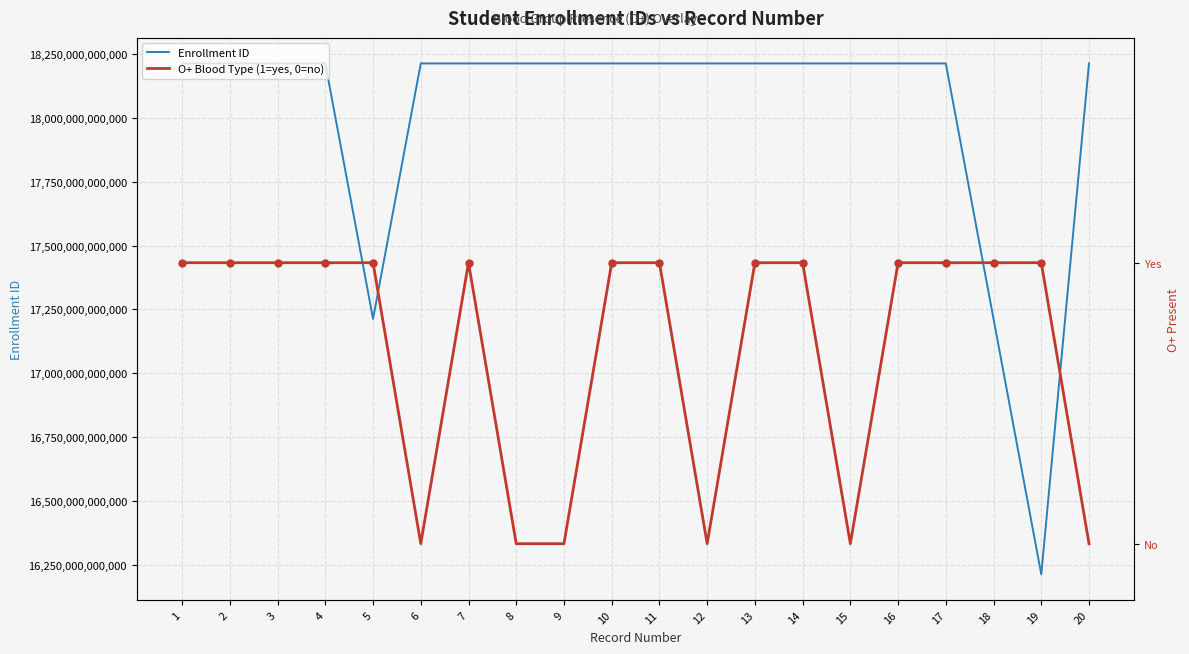

True or false: O+ Blood Type (1=yes, 0=no) and Enrollment ID cross at least once.

False